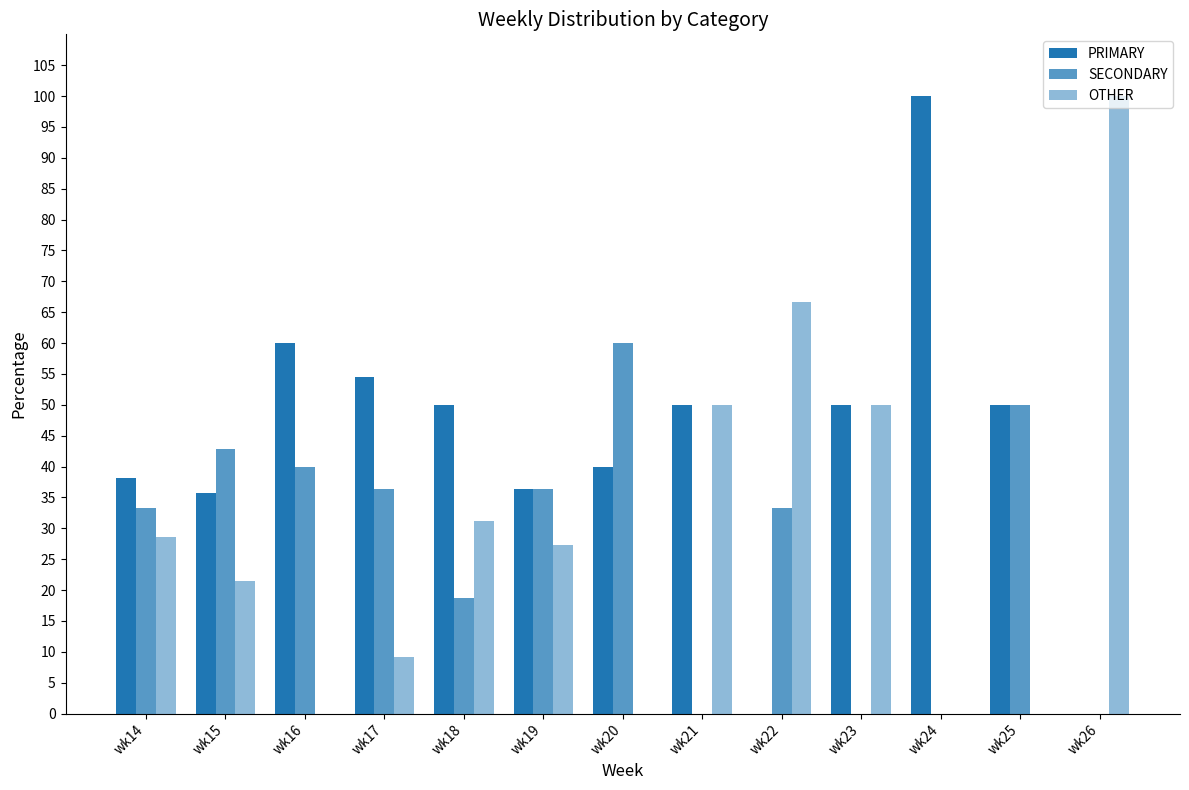

The value of OTHER at wk15 is 34.3. True or false?

False